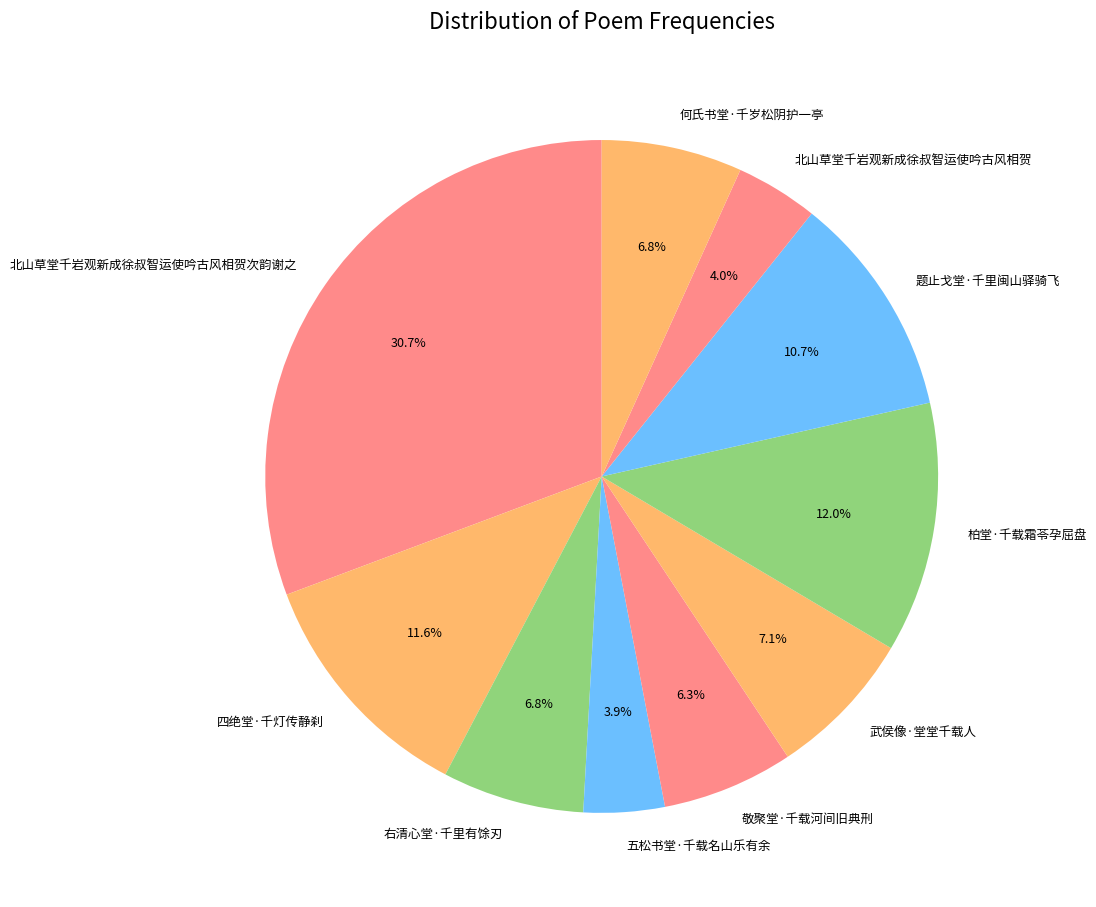

Approximately how many times larger is the value at 右清心堂·千里有馀刃 compared to 敬聚堂·千载河间旧典刑?

1.1